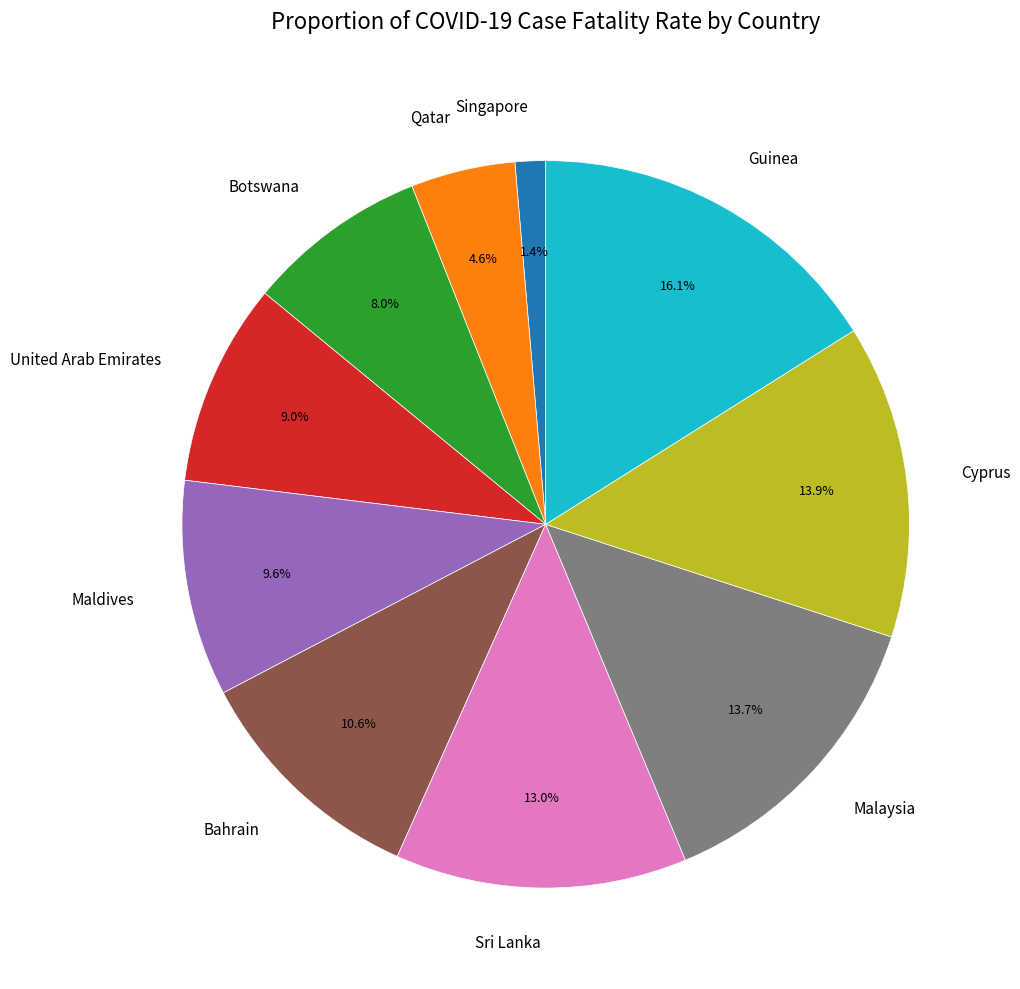

Count the number of slices in the pie.

10